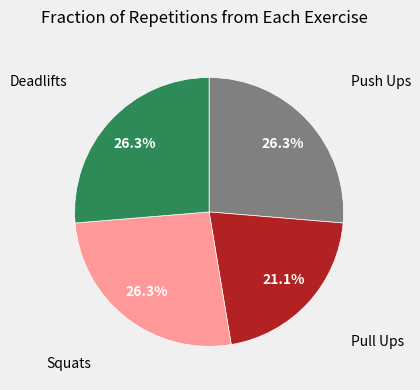

Is there a majority slice in this chart?

No